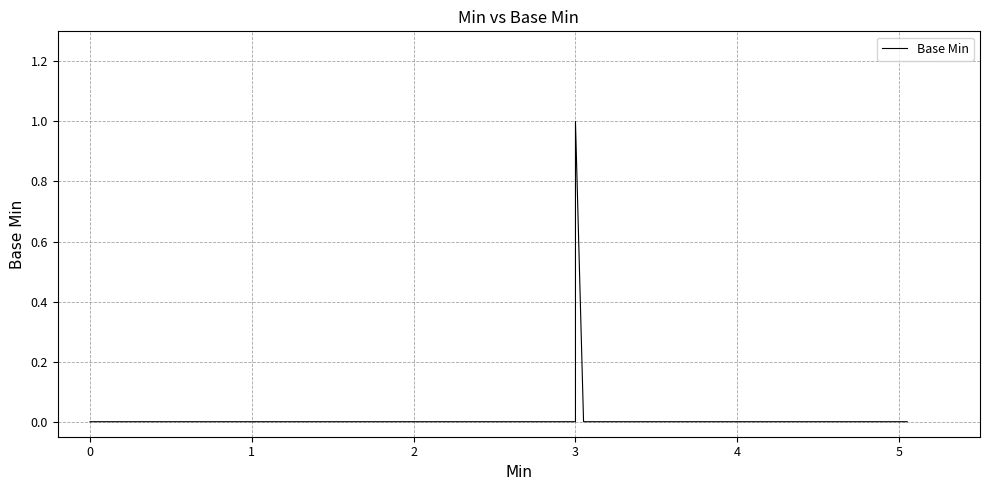

Which has a higher value, 2 or 4?

2